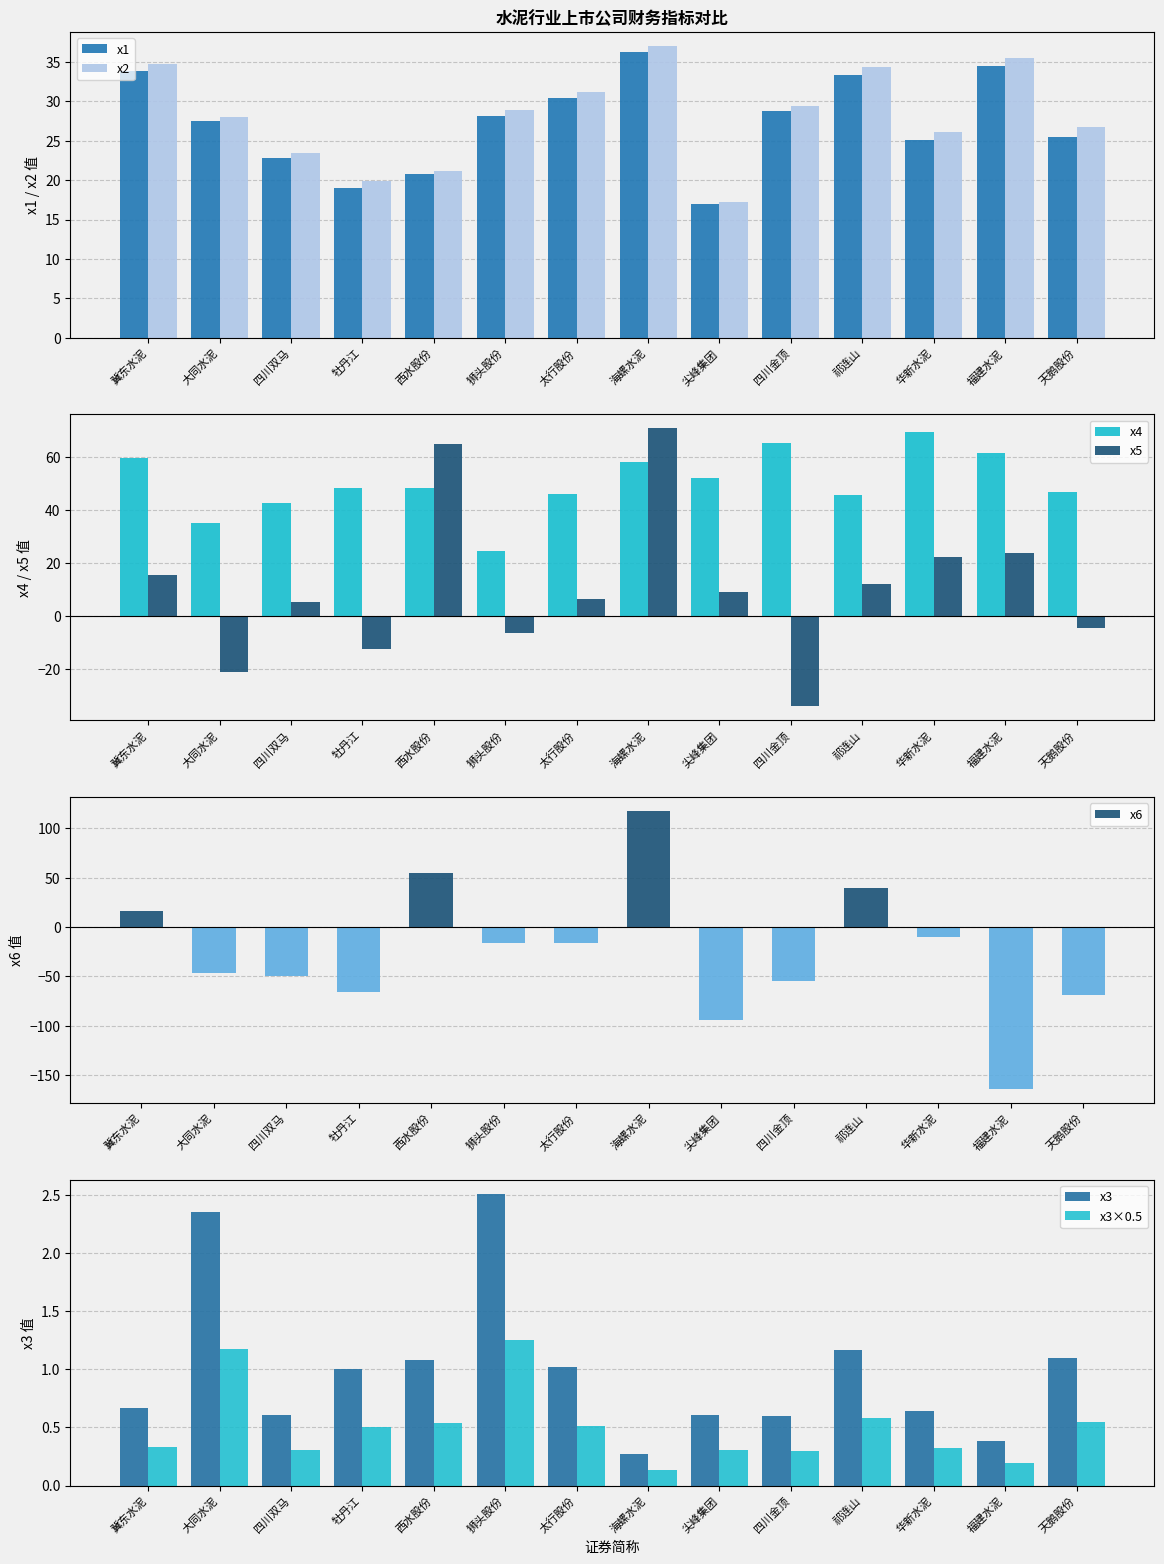

The x3 series shows 0.6 at 尖峰集团. True or false?

True